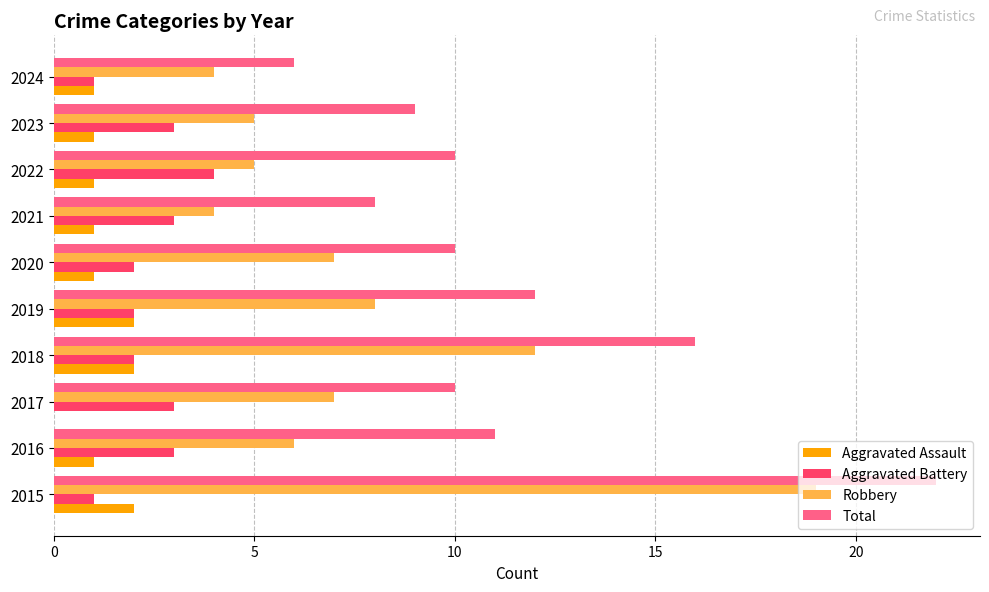

Which category has the highest value in the Aggravated Battery series?

2022